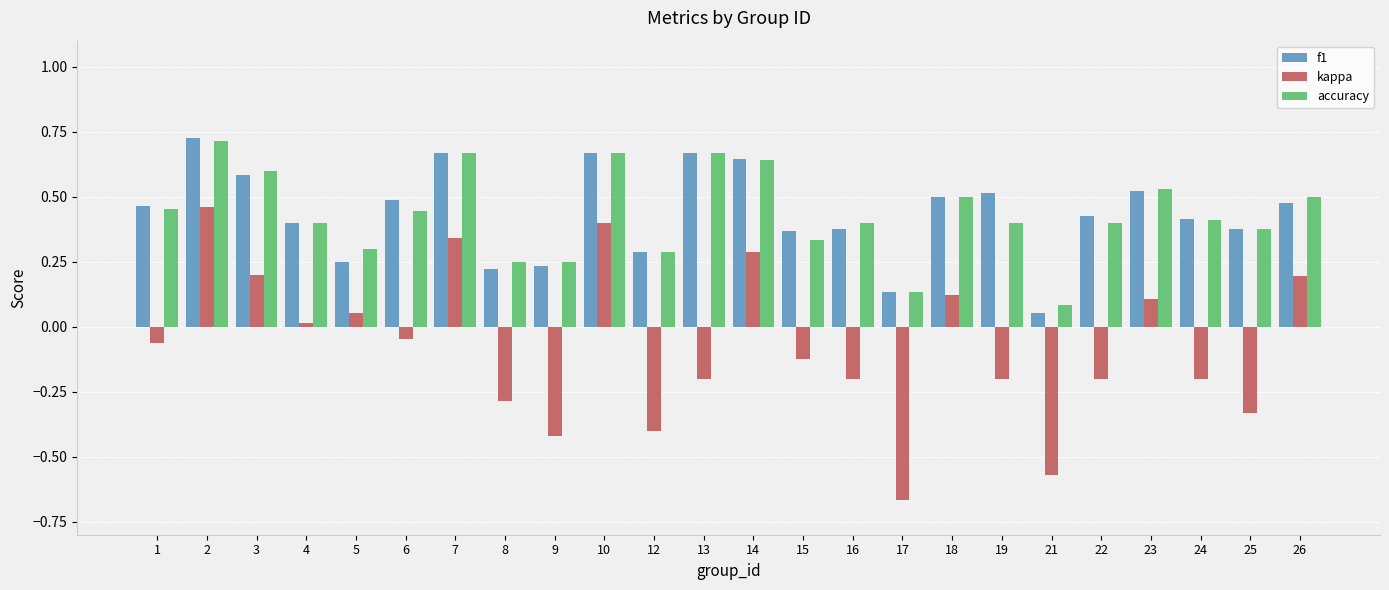

Which series changed the most between 3 and 10?

kappa